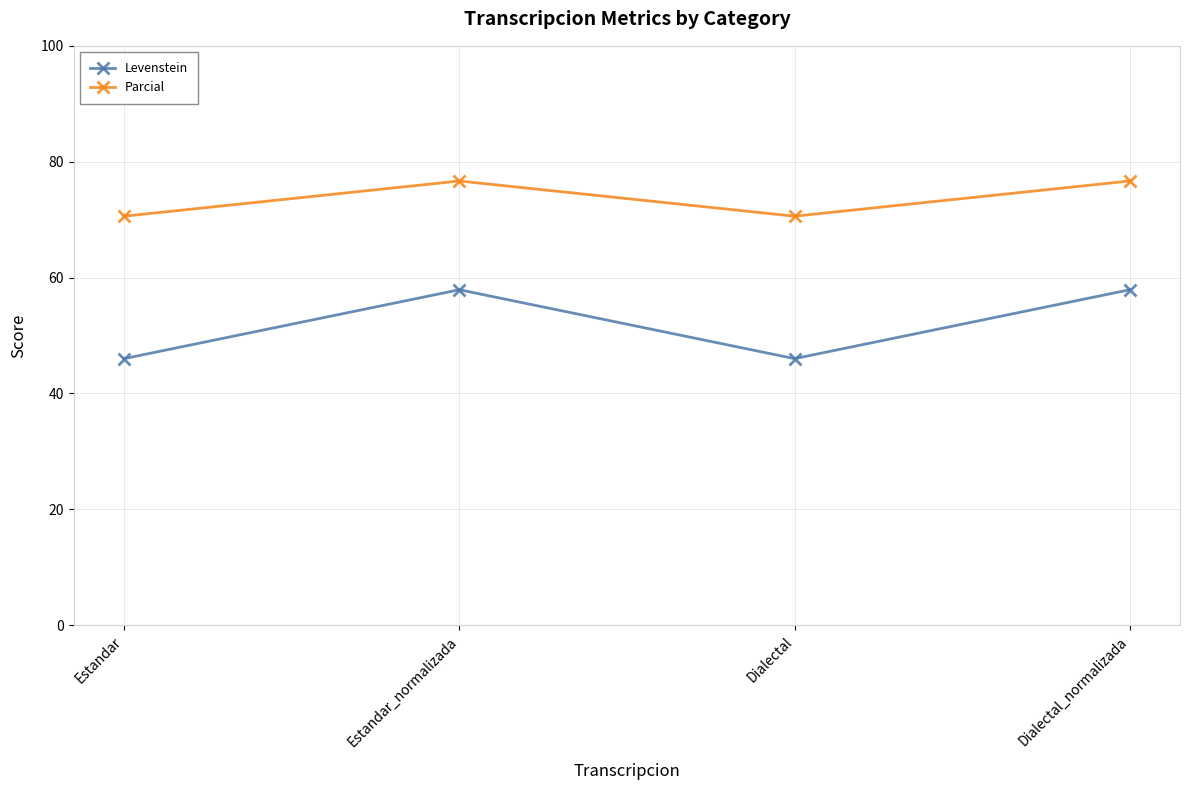

What is the label of the 3rd point from the left?

Dialectal